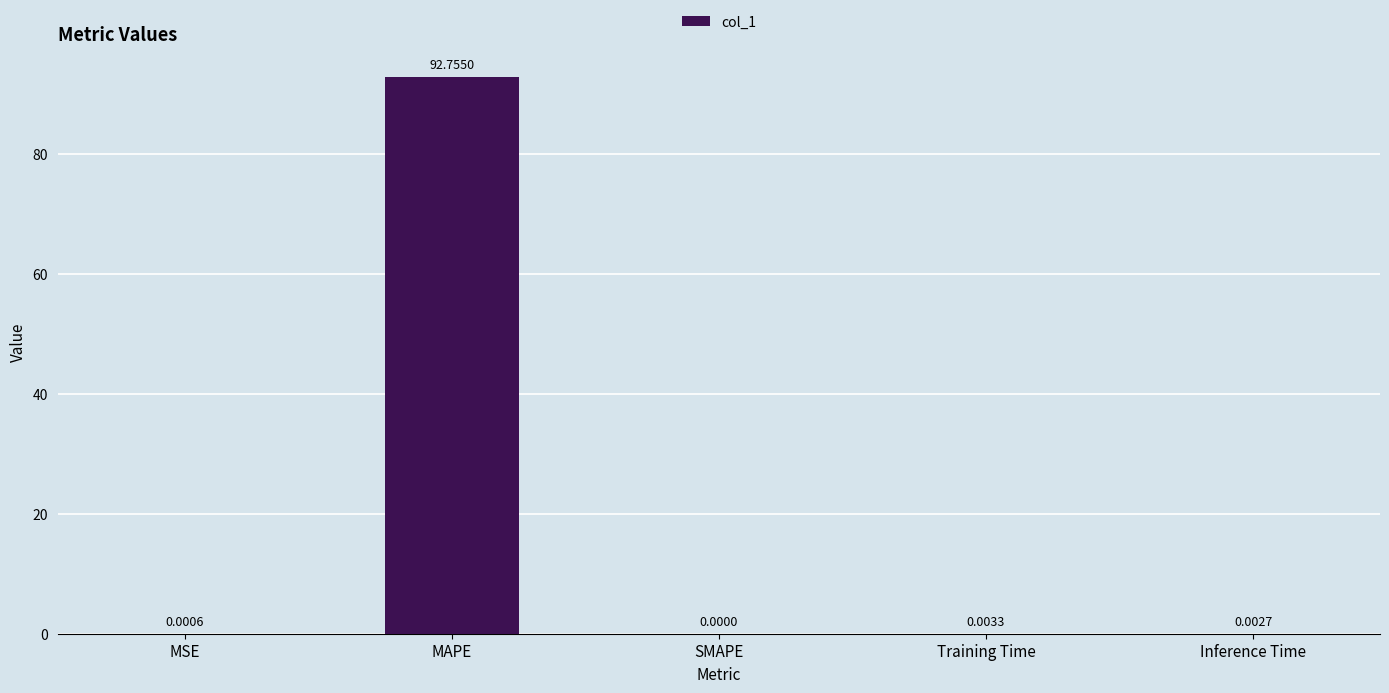

Where is the data nearest to the value 46?

Training Time